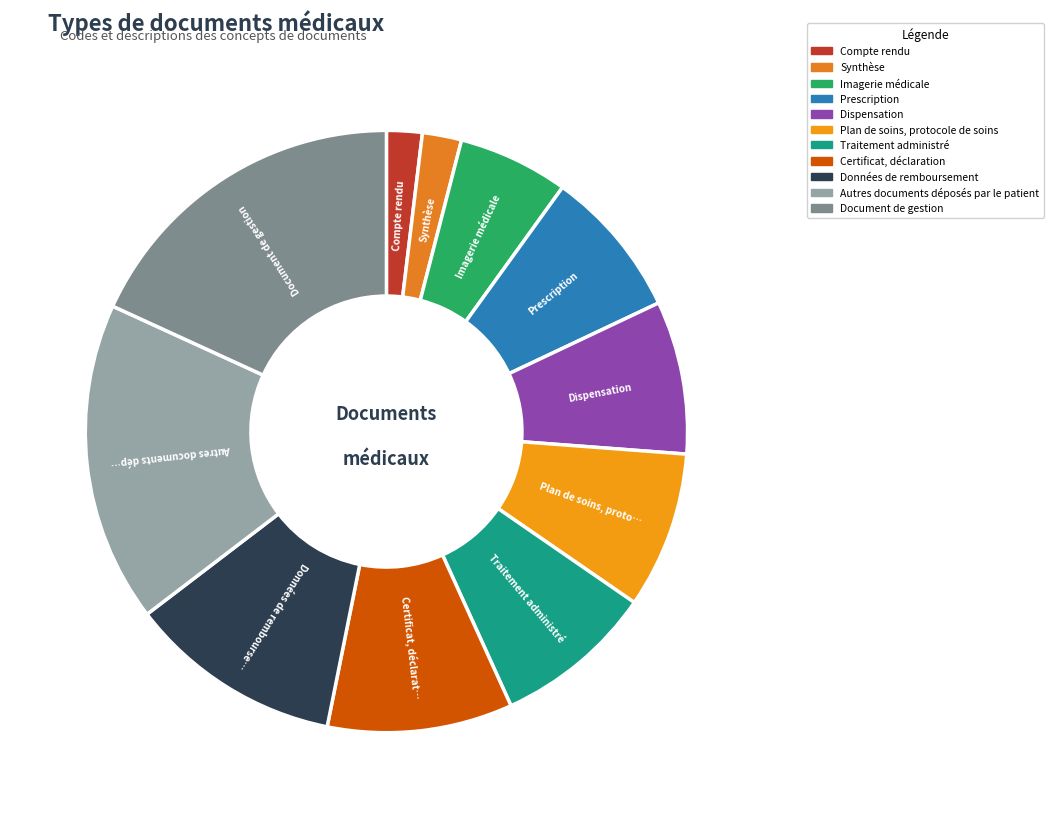

Is it true that Certificat, déclaration is 10% of the pie?

True